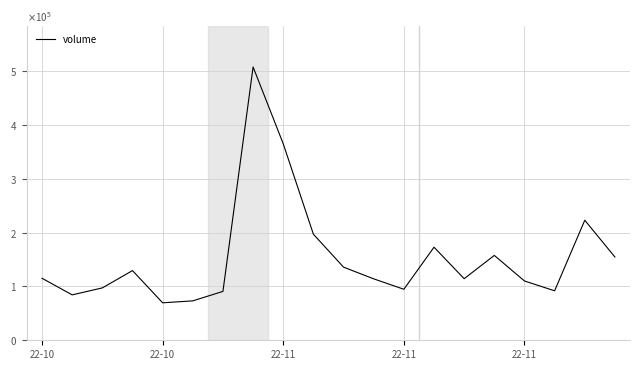

Is this an area chart (filled region under the line)?

No